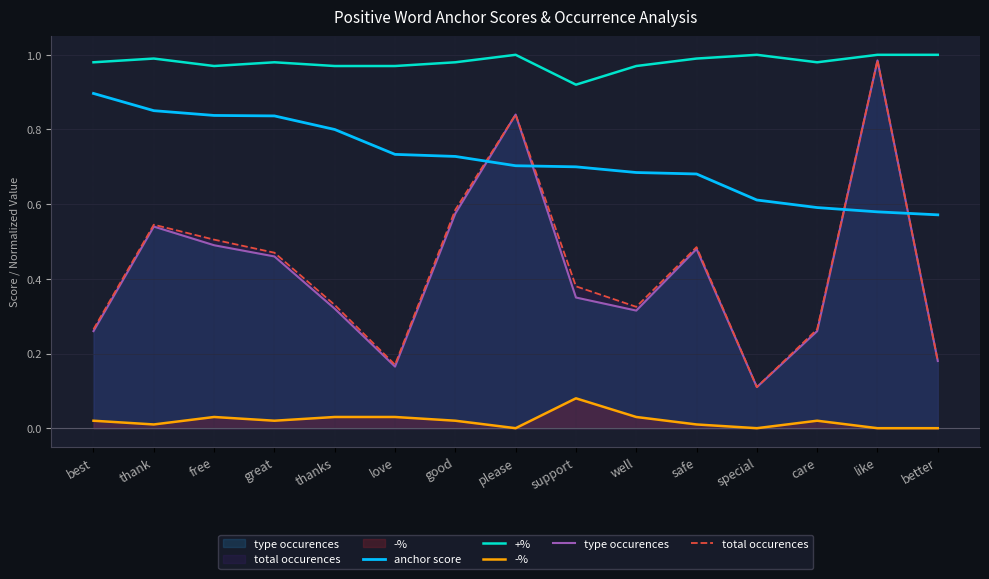

True or false: -% and total occurences intersect in this chart.

False